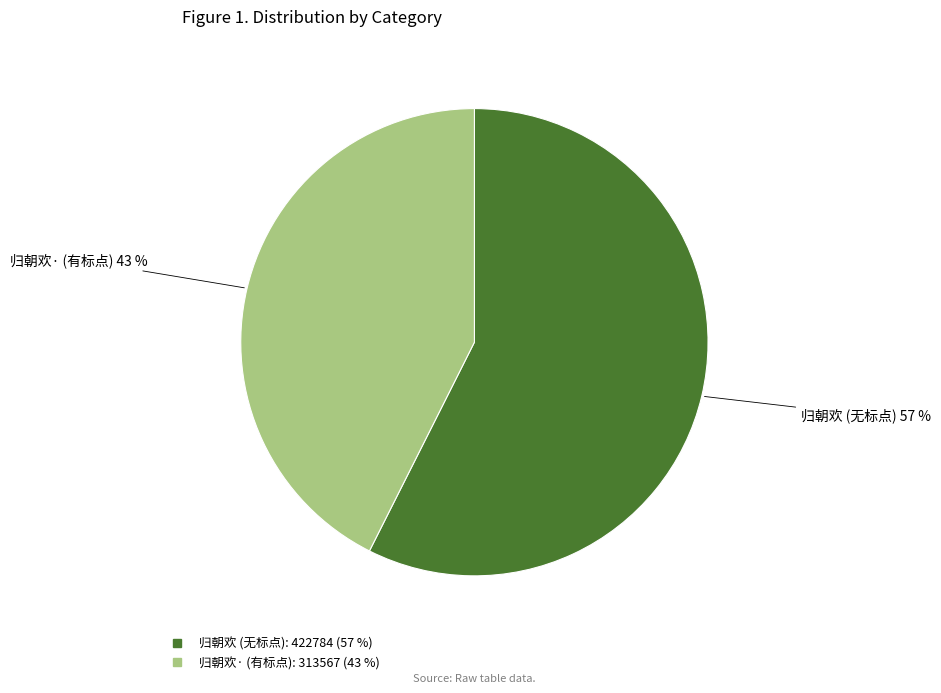

Is there a majority slice in this chart?

Yes